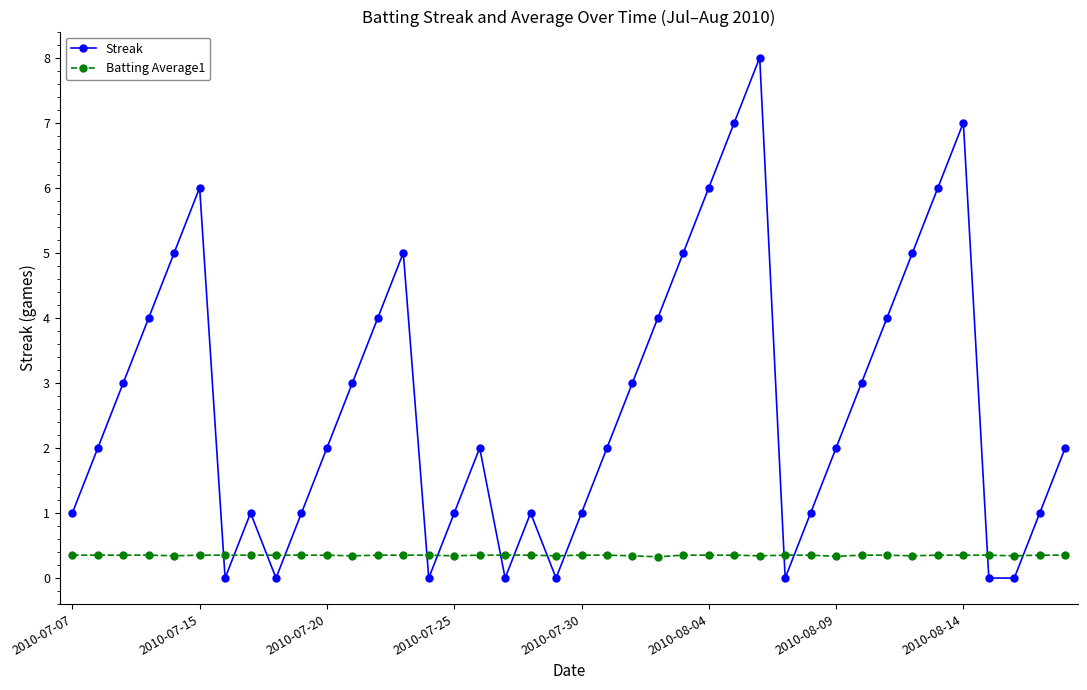

What is the value of the Streak point at the 36th from the left?

7.0